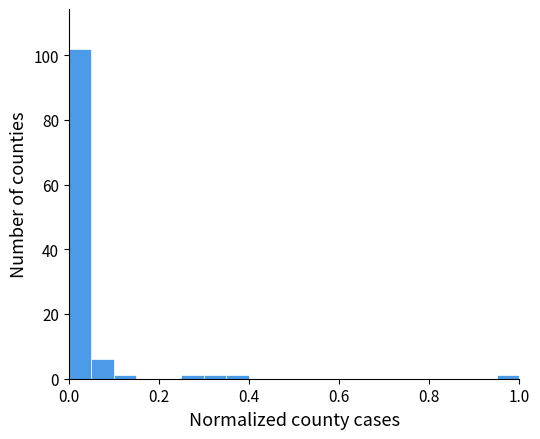

Around what value on the x-axis is the tallest bar? Give the approximate position of its centre, as read against the axis.

0.02